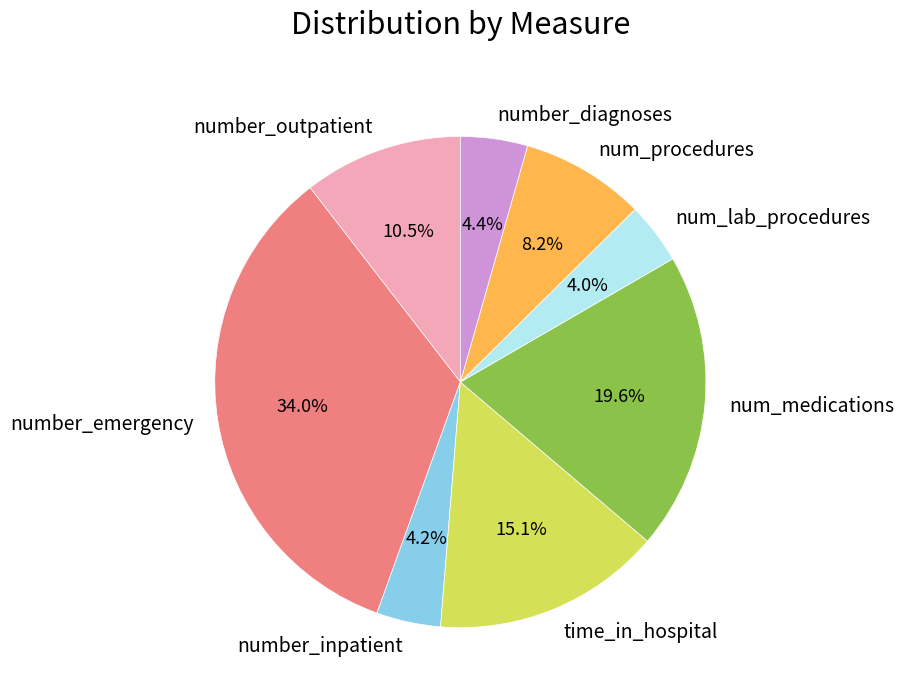

What percentage do num_medications and number_outpatient together represent?

30.1%